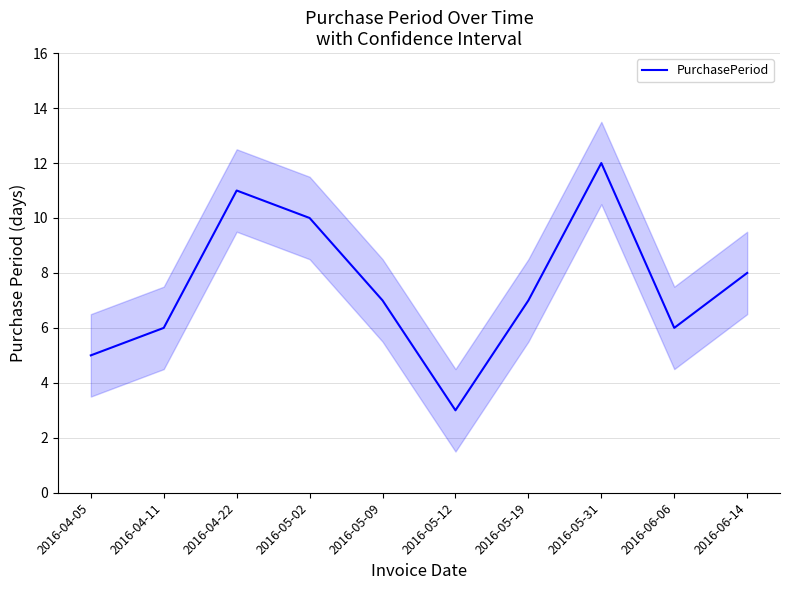

Is this an area chart (filled region under the line)?

No